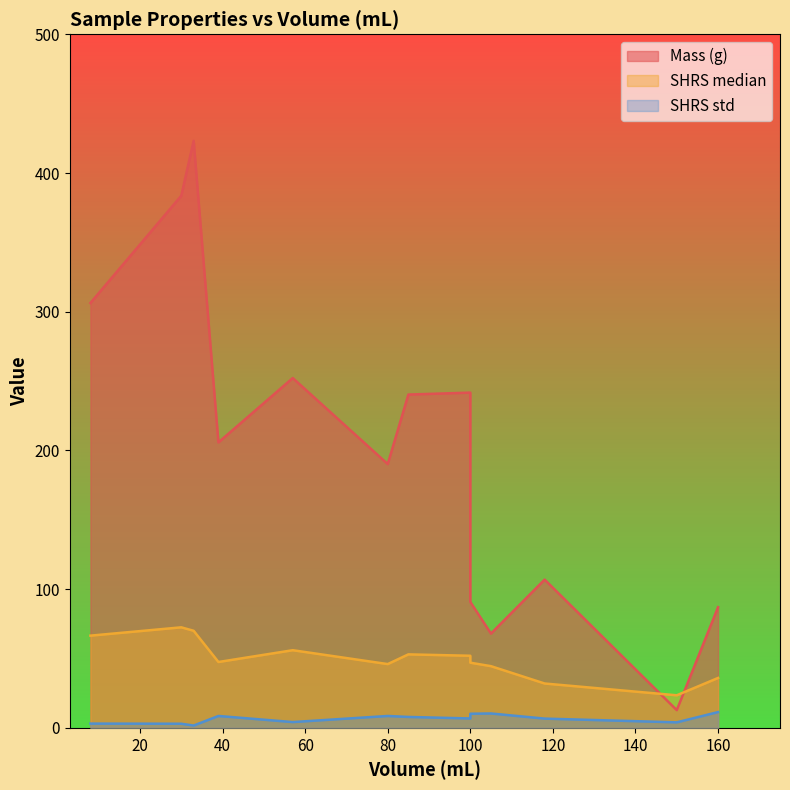

Is the value of Mass (g) at 8 greater than the value of SHRS std at 33?

Yes